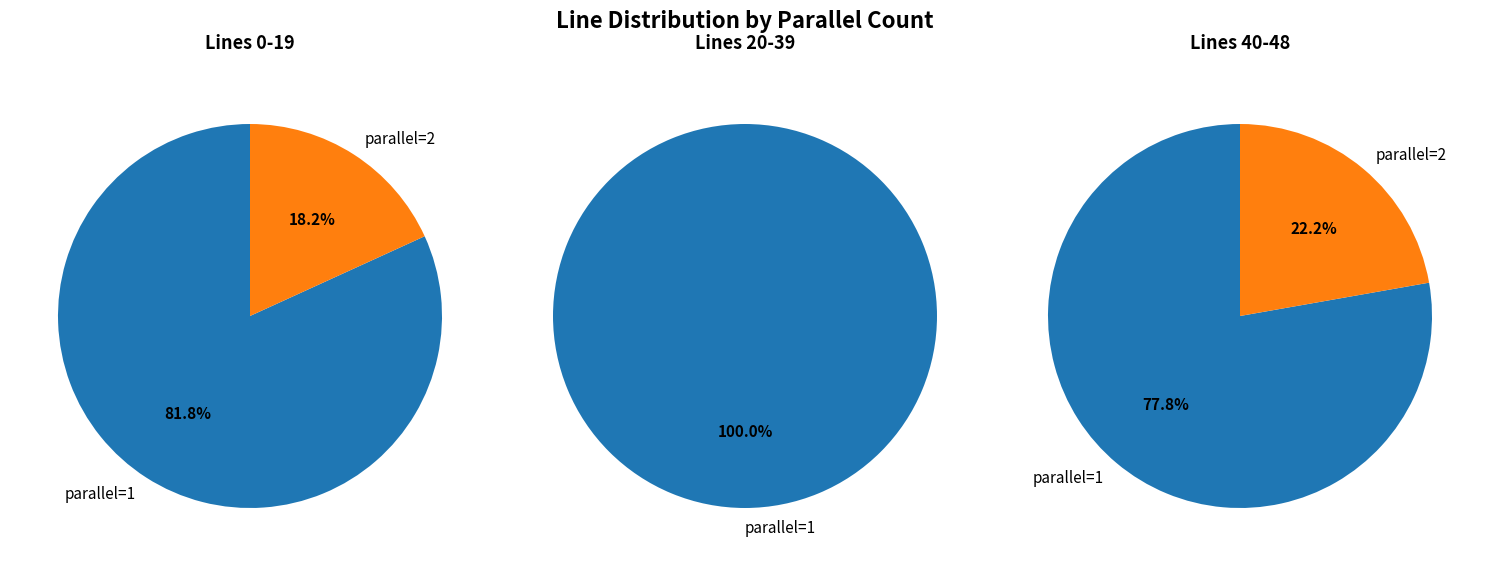

To the nearest percent, what is the combined percentage of parallel=1 and parallel=2?

100%